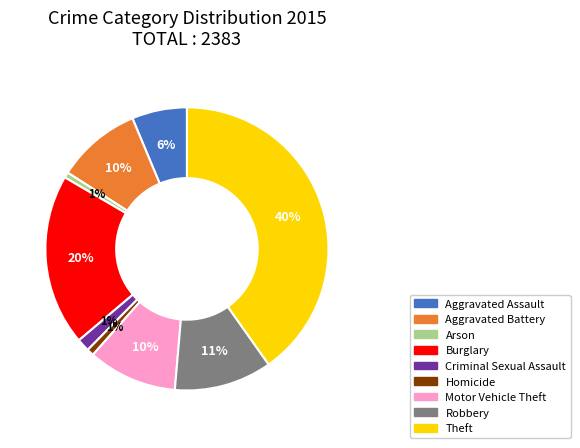

Combined, do Homicide and Theft account for over 50%?

No